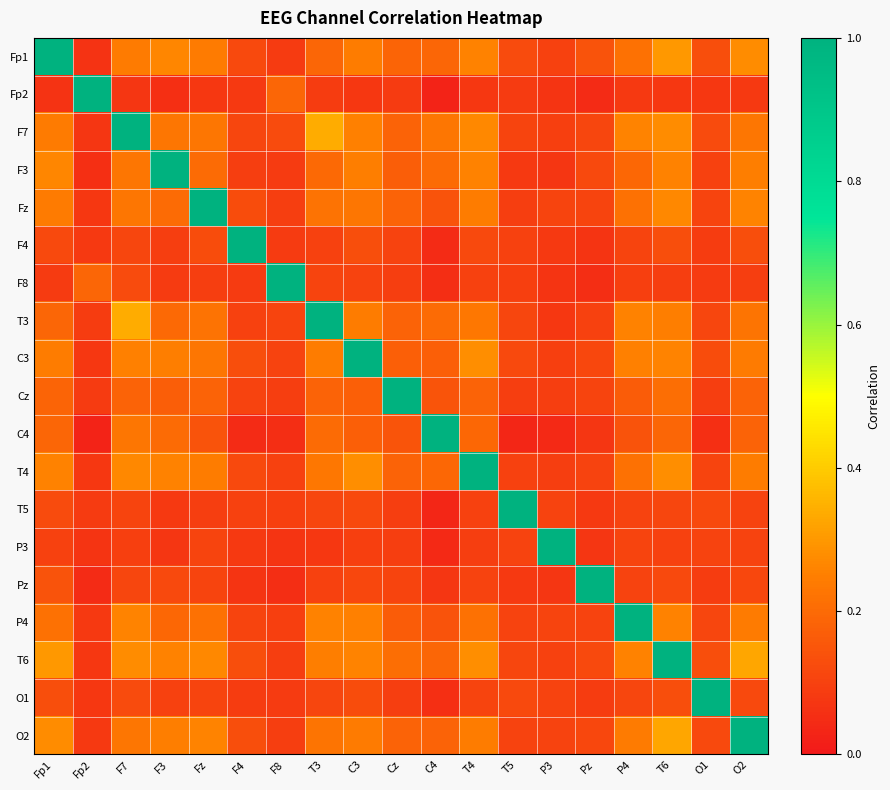

List the series in order of their peak value, highest first.

Fp1, Fp2, F7, F3, Fz, F4, F8, T3, C3, Cz, C4, T4, T5, P3, Pz, P4, T6, O1, O2